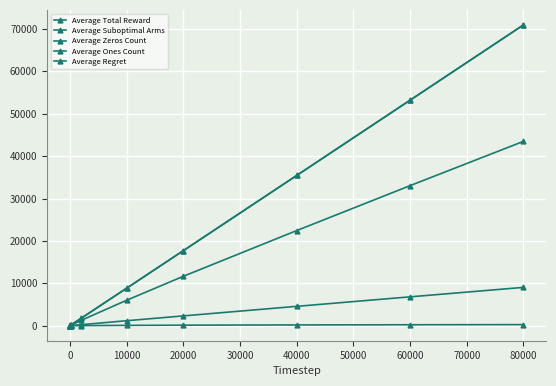

Does the chart have visible grid lines?

Yes